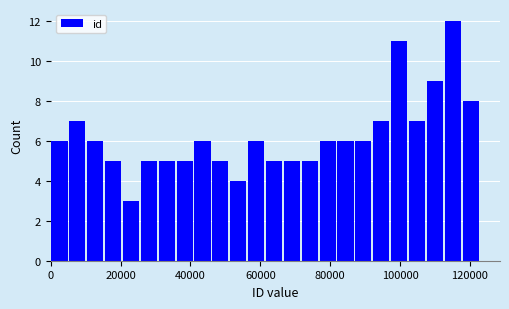

Read against the x-axis, roughly where is the centre of the tallest bar?

116000